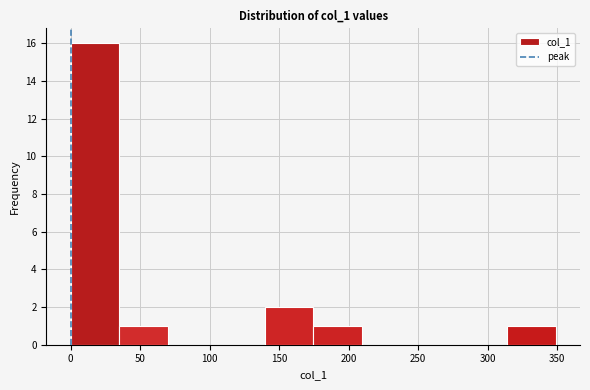

What is the height of the bar covering 0 to 35 on the x-axis? Neither the bar edges nor the heights are printed on the chart, so give them approximately, as read against the axes.

16